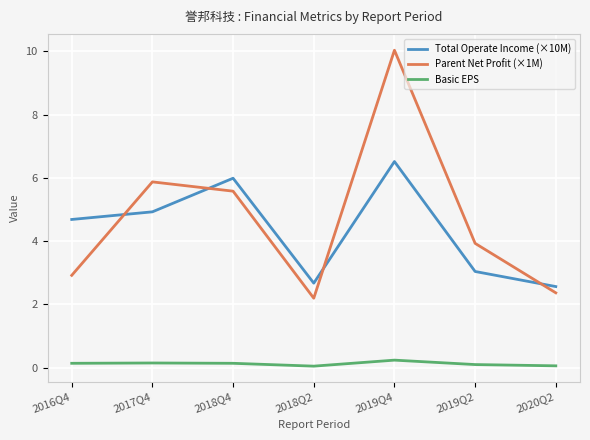

Where does the Parent Net Profit (×1M) series first go above 3?

2017Q4